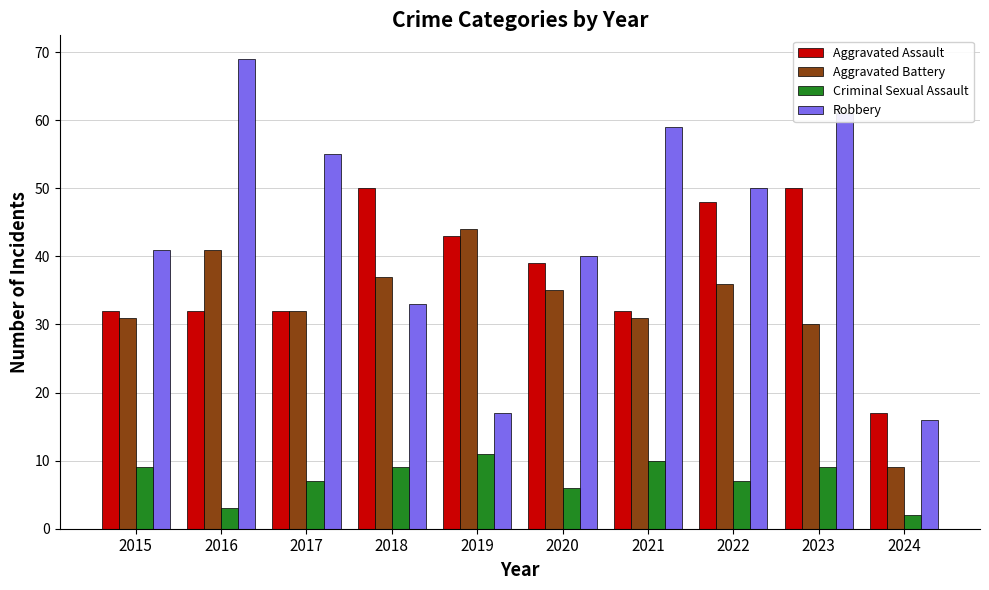

At how many categories does at least one series exceed 45?

6